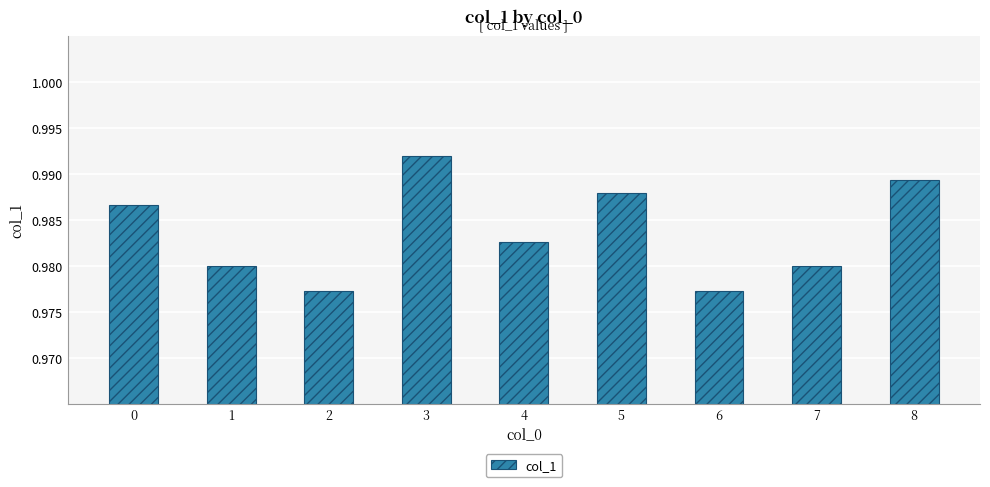

At which category does the chart reach its peak across all series?

3